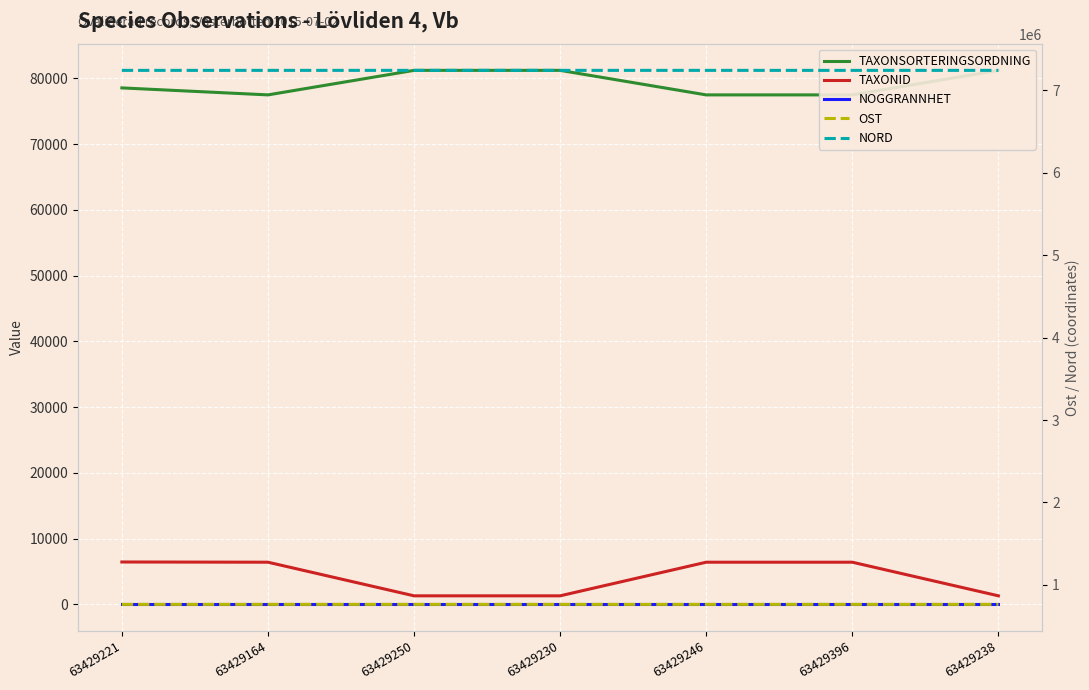

In Nord, how many points are higher than both neighbors (excluding endpoints)?

1